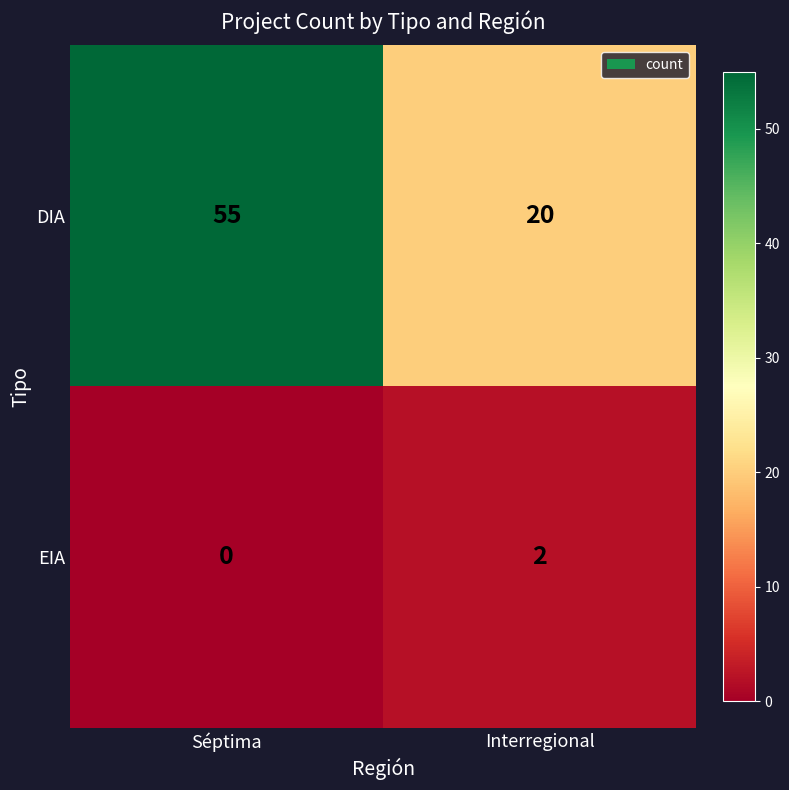

List the series in order of their overall mean, lowest first.

EIA, DIA